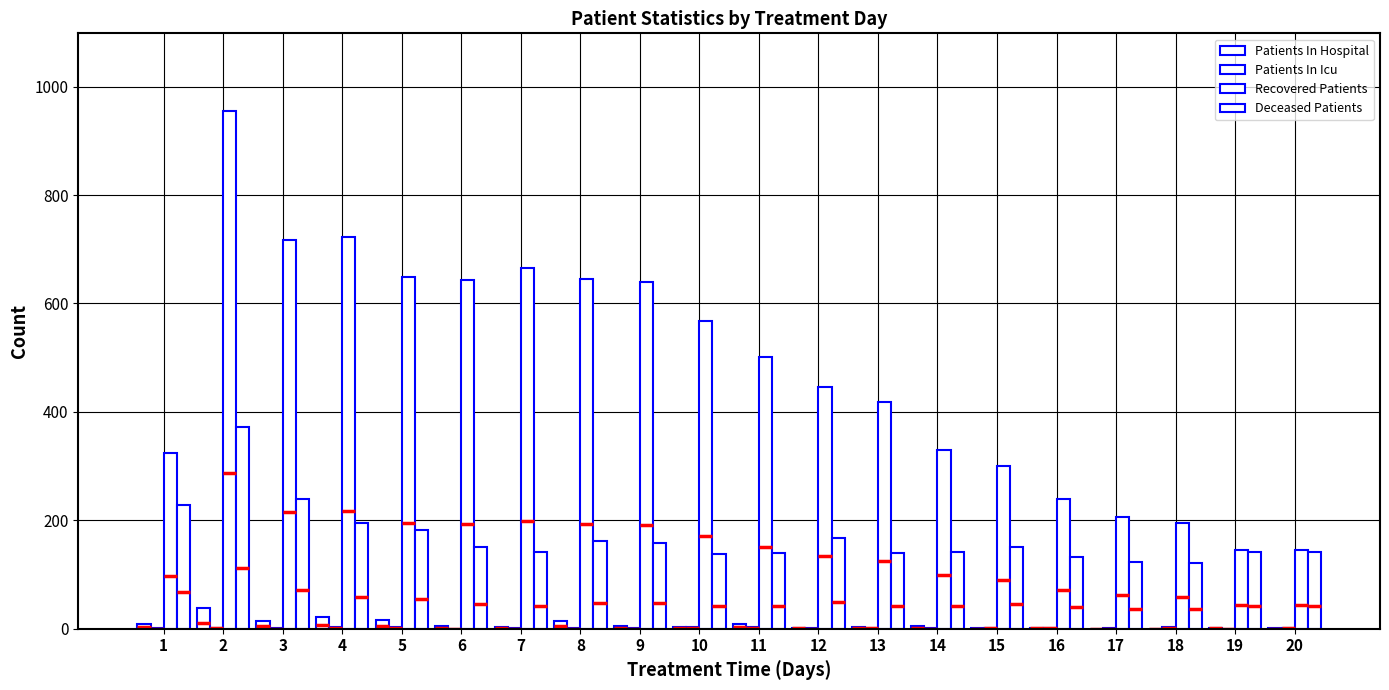

Are the bars grouped side by side (vs. stacked)?

Yes